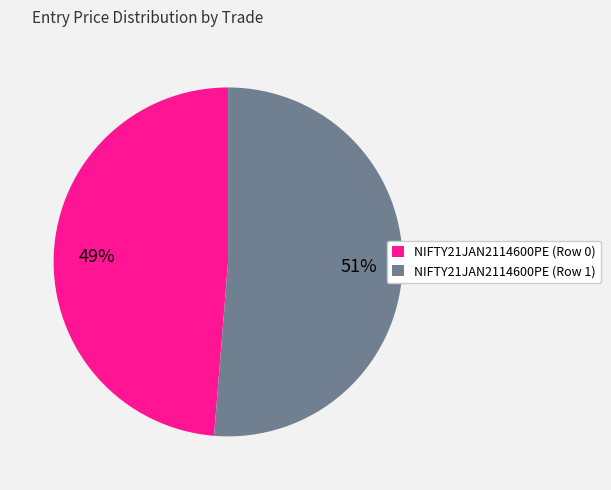

Does NIFTY21JAN2114600PE (Row 1) account for over 50% of the chart?

Yes